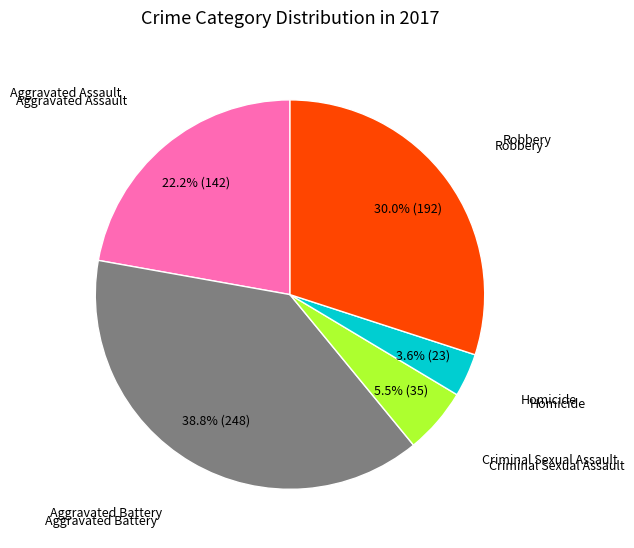

How many segments does this pie chart have?

5